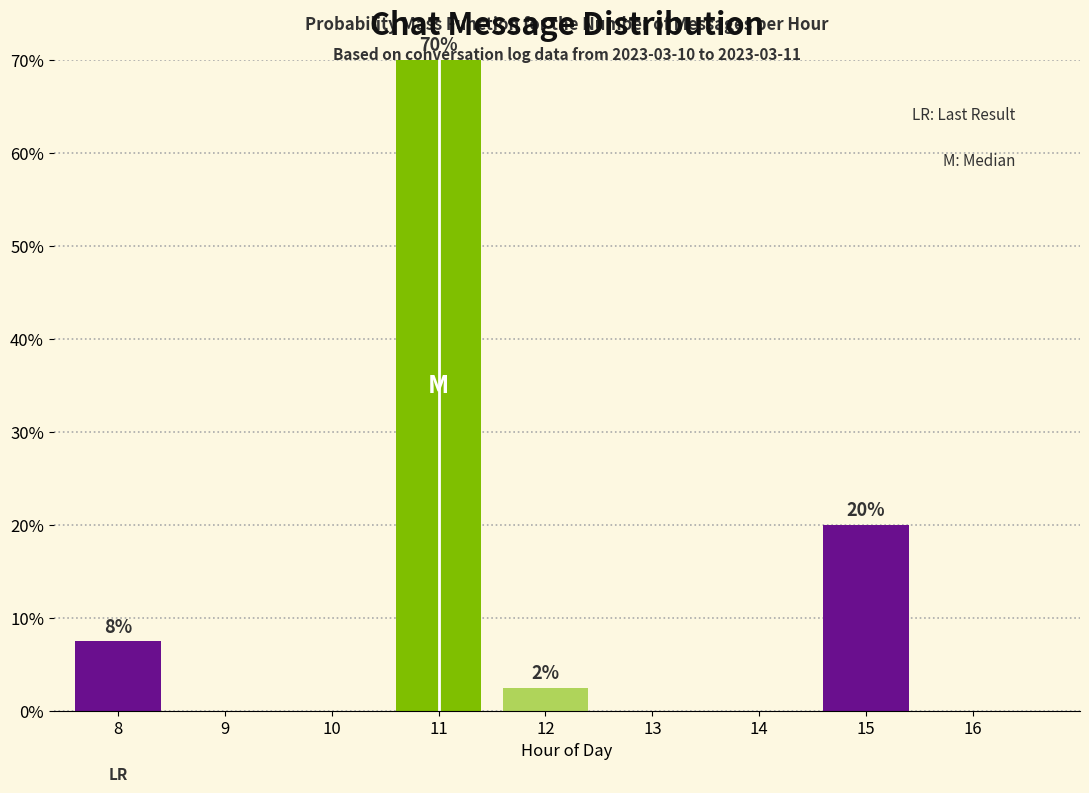

What is the change in value from 12 to 14?

-2.5